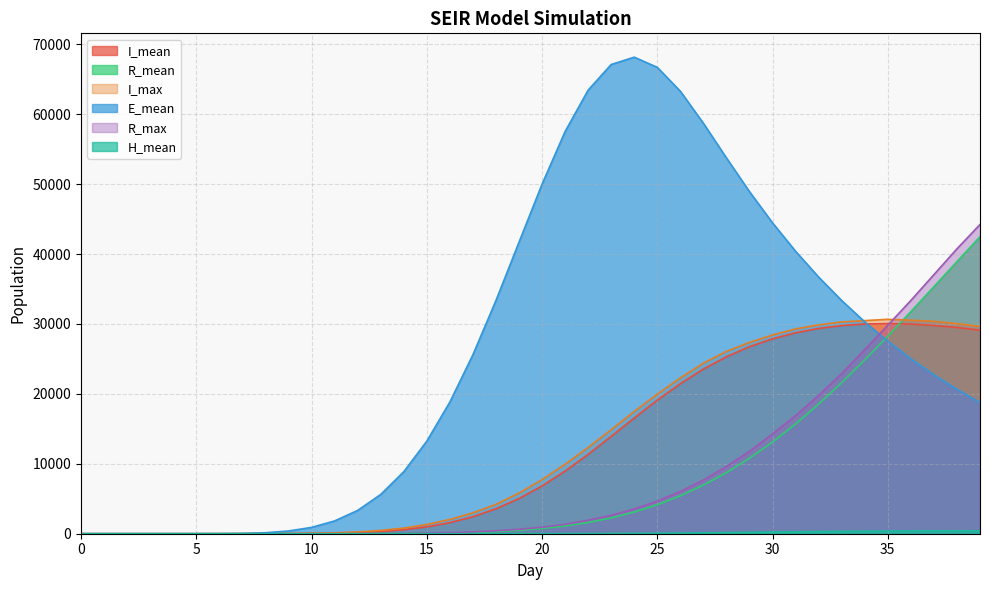

How many categories are shown in the chart?

40